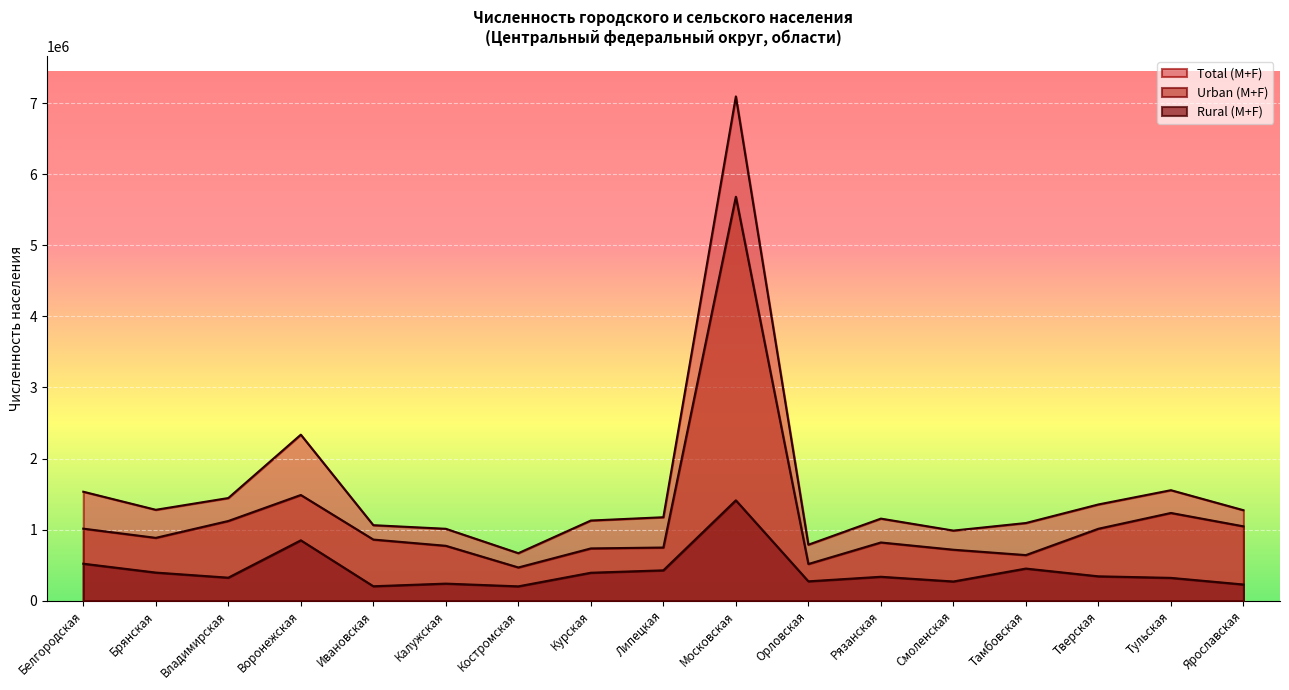

What is the spread (max minus min) of values at Костромская?

466689